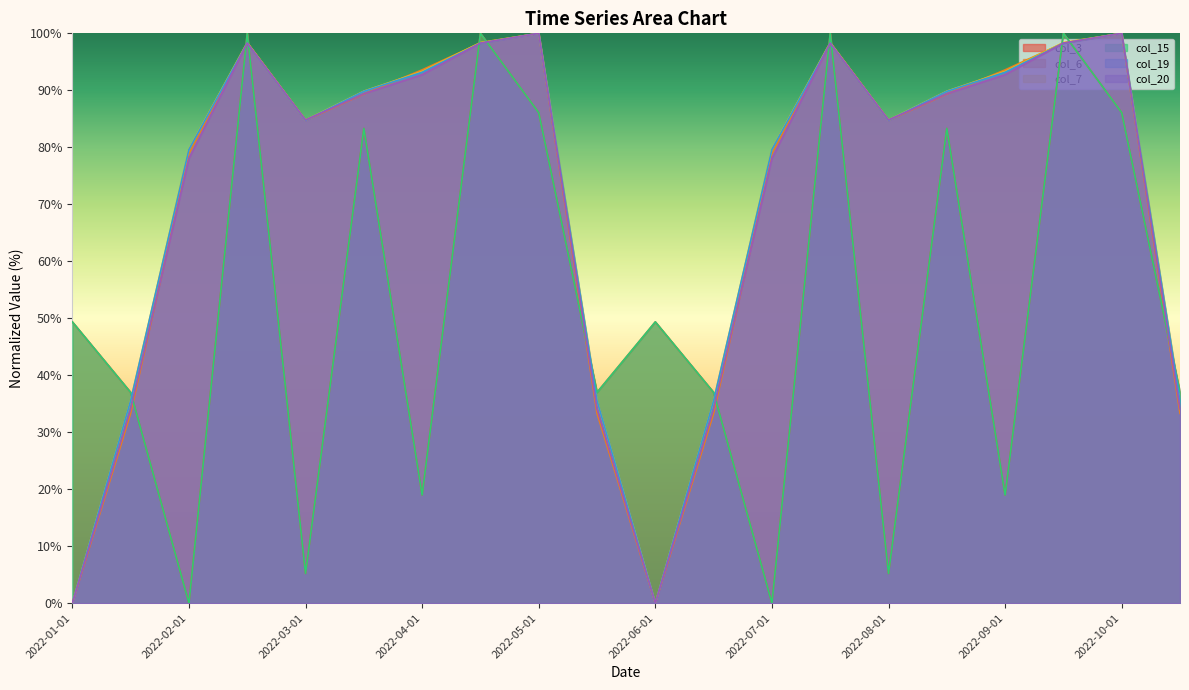

What is the difference between the col_7 values at 2022-02-15 and 2022-03-01?

13.6